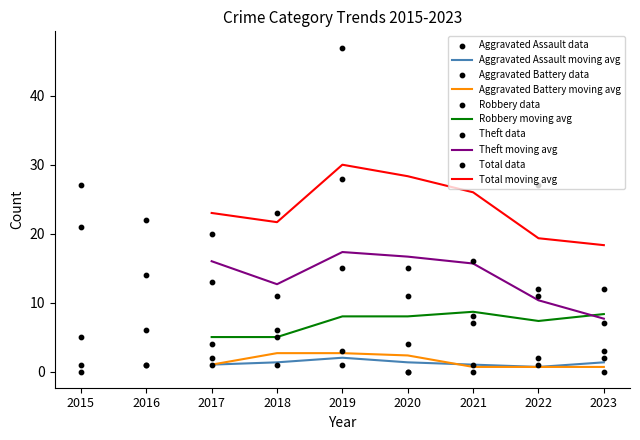

At which category is the sum across all series the highest?

2019